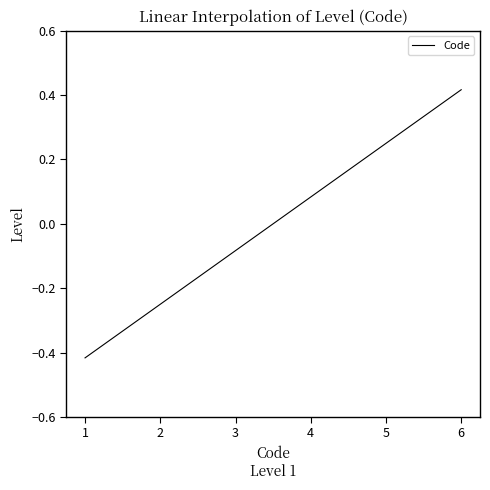

Rank the categories by value from highest to lowest.

6, 5, 4, 3, 2, 1